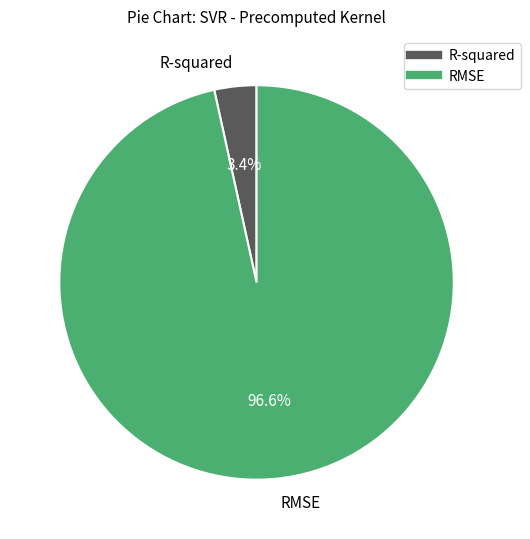

What is the largest slice in the pie chart?

RMSE